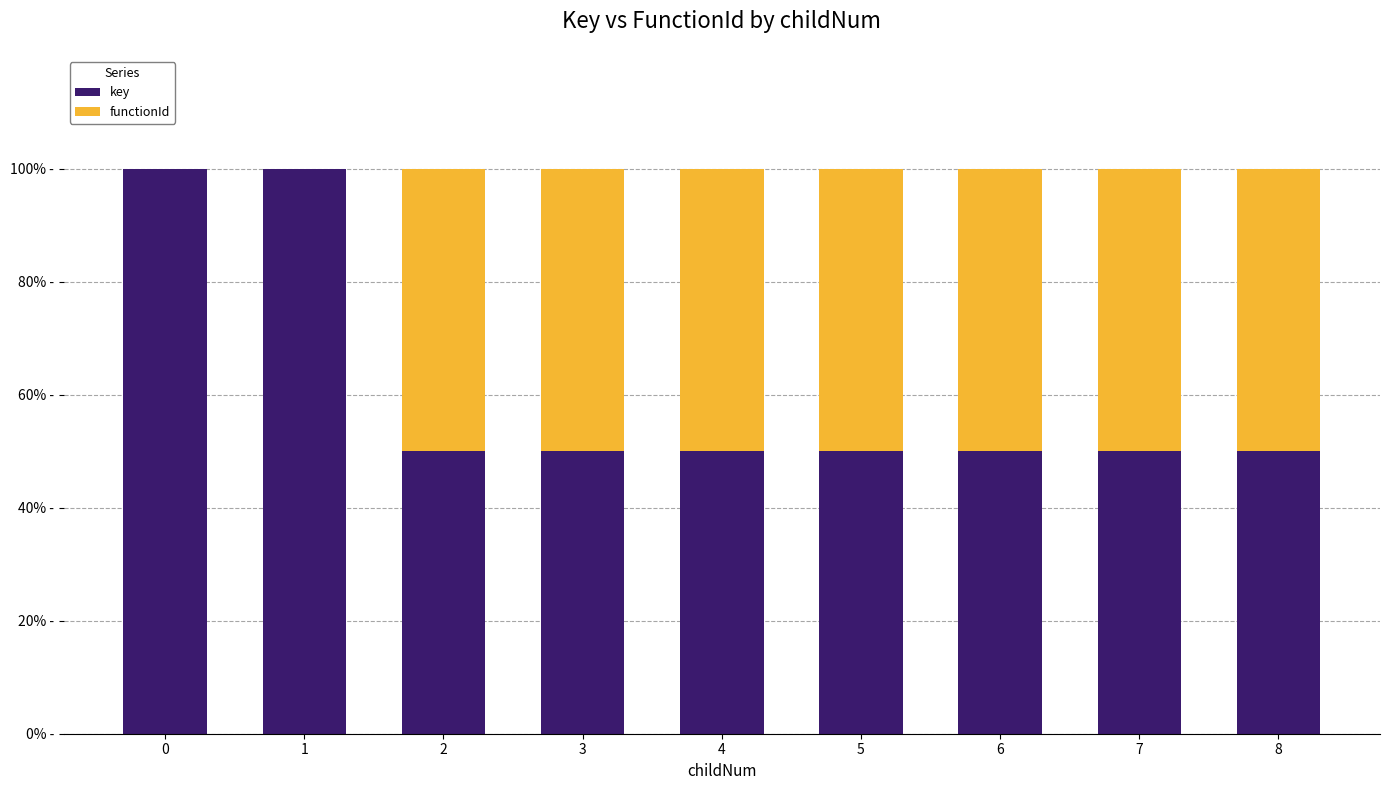

Are the bars grouped side by side (vs. stacked)?

No